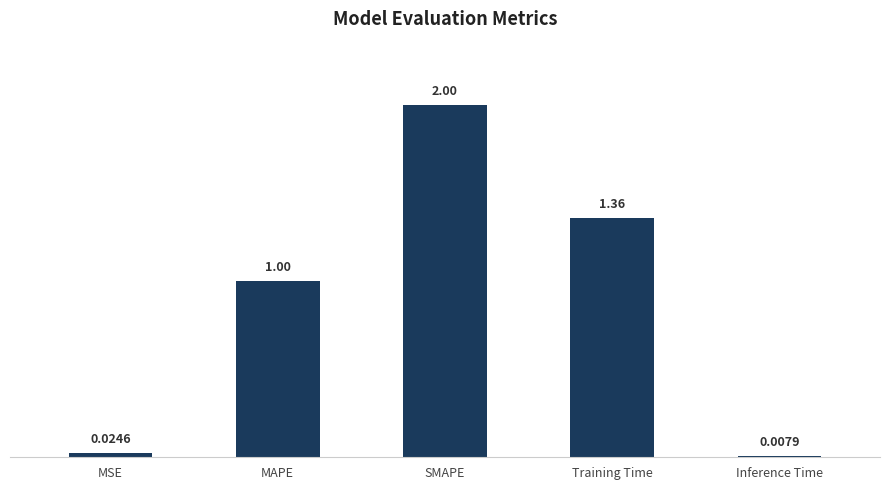

How many categories are shown in the chart?

5